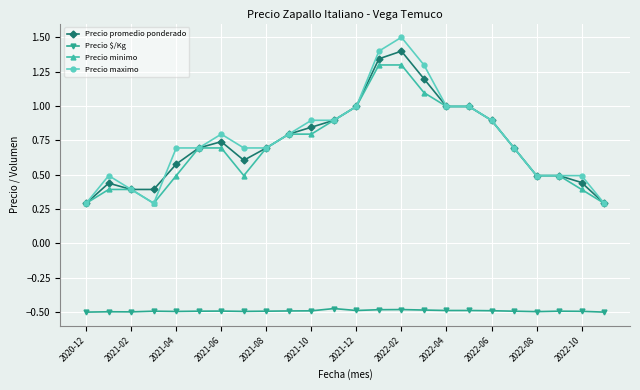

Rank the series by their maximum value, from highest to lowest.

Precio maximo, Precio promedio ponderado, Precio minimo, Precio $/Kg